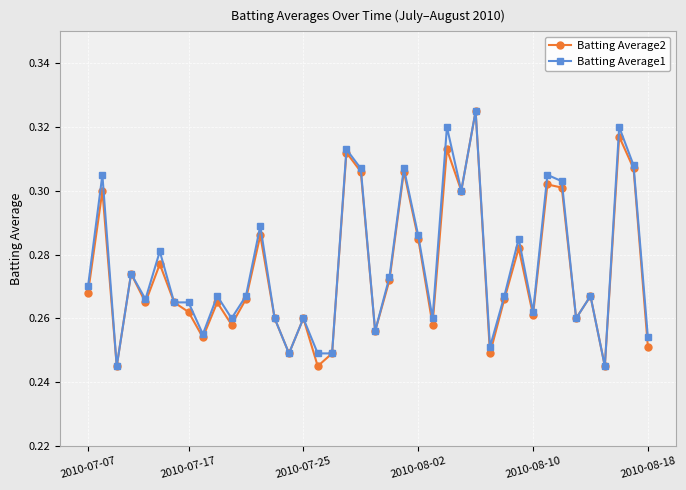

In Batting Average2, how many points are lower than both neighbors (excluding endpoints)?

13